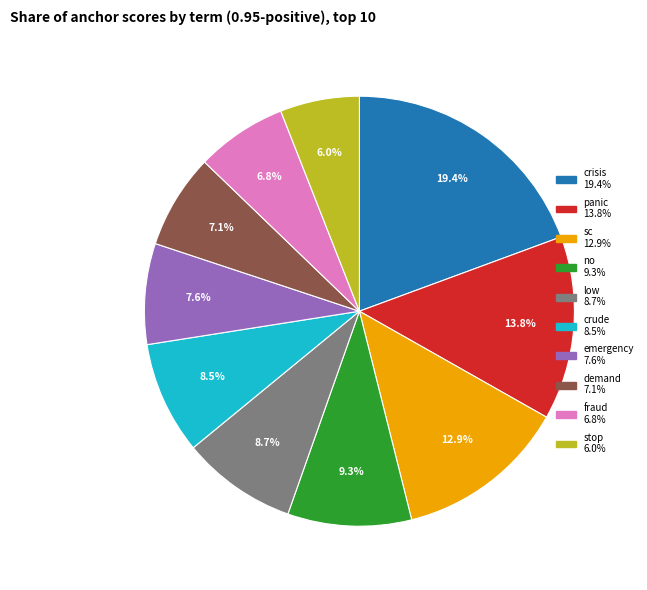

To the nearest percent, what percentage of the pie is demand?

7%